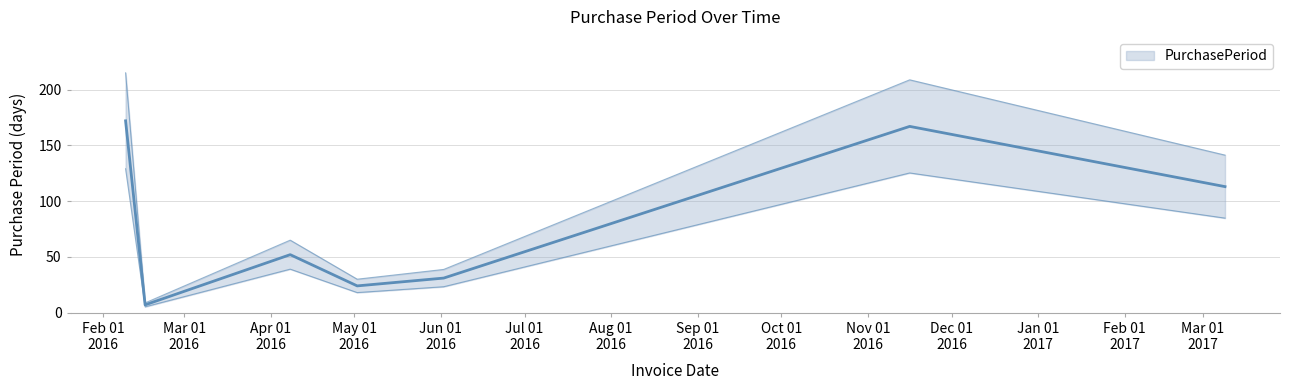

How many data points are less than 39?

3